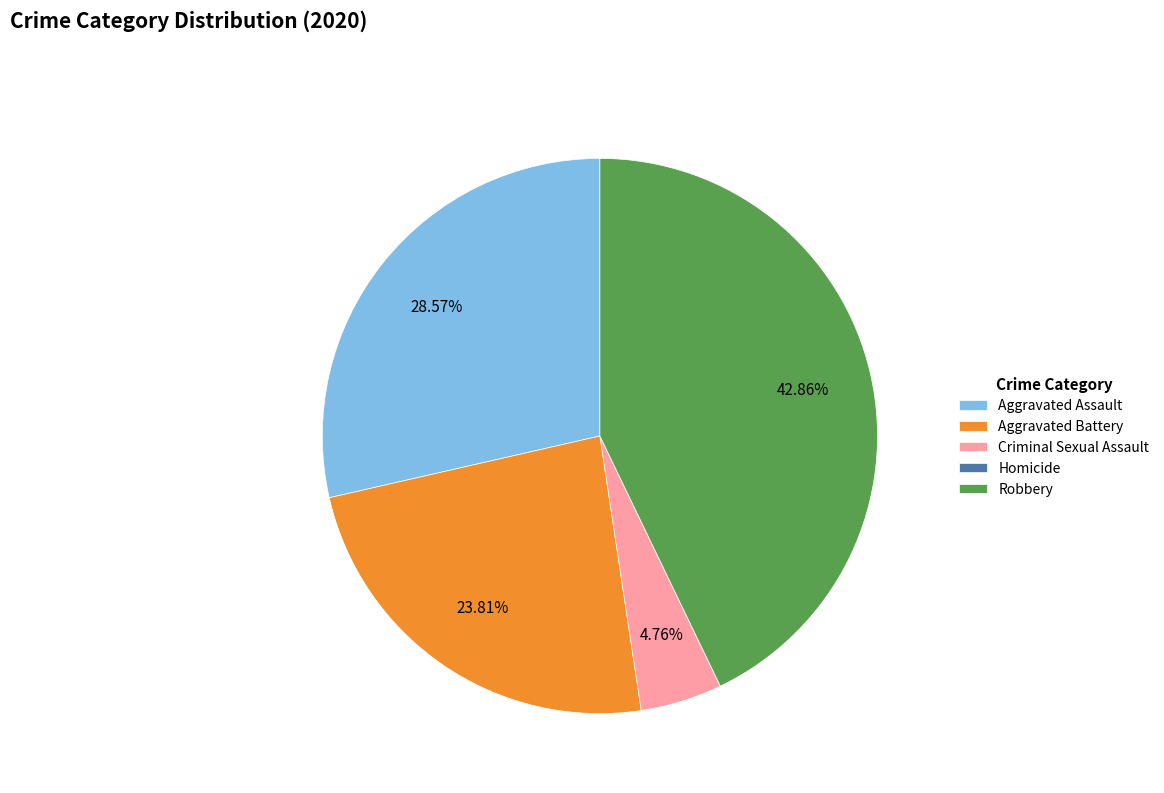

Which category has the biggest portion of the pie?

Robbery